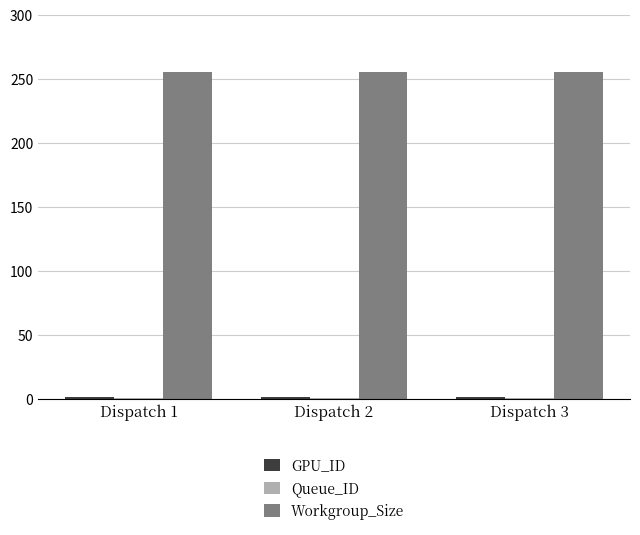

What is the sum of all Workgroup_Size values?

768